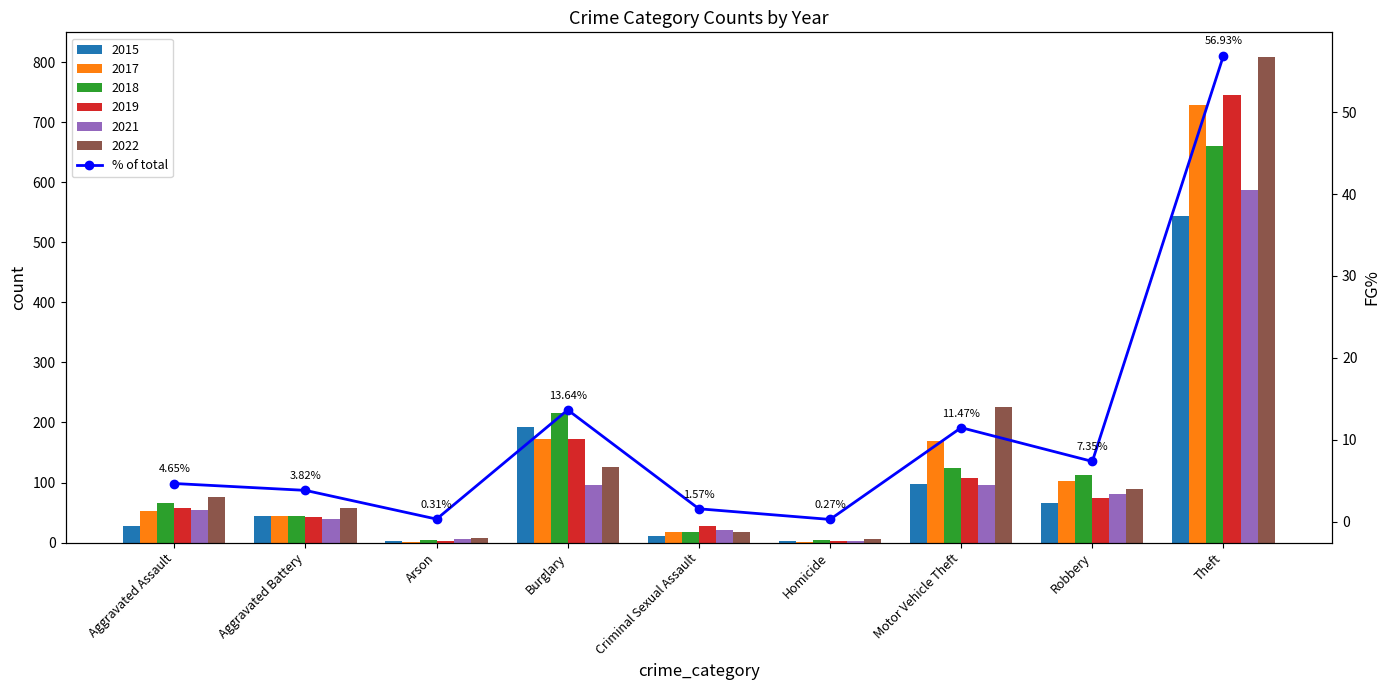

Where does the data first go above 4?

Aggravated Assault